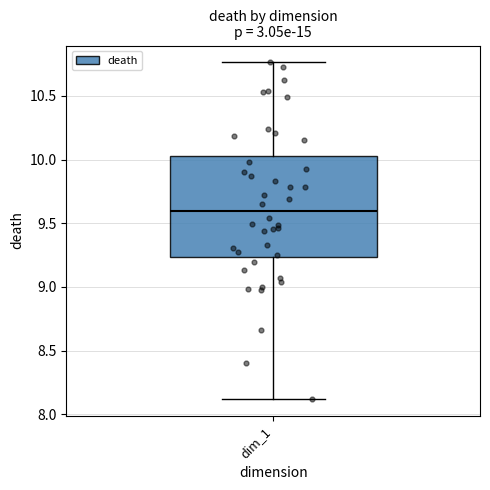

Where does the lower whisker of the box for dim_1 end on the y-axis? The values are not printed on the chart, so give them approximately, as read against the axis.

8.10